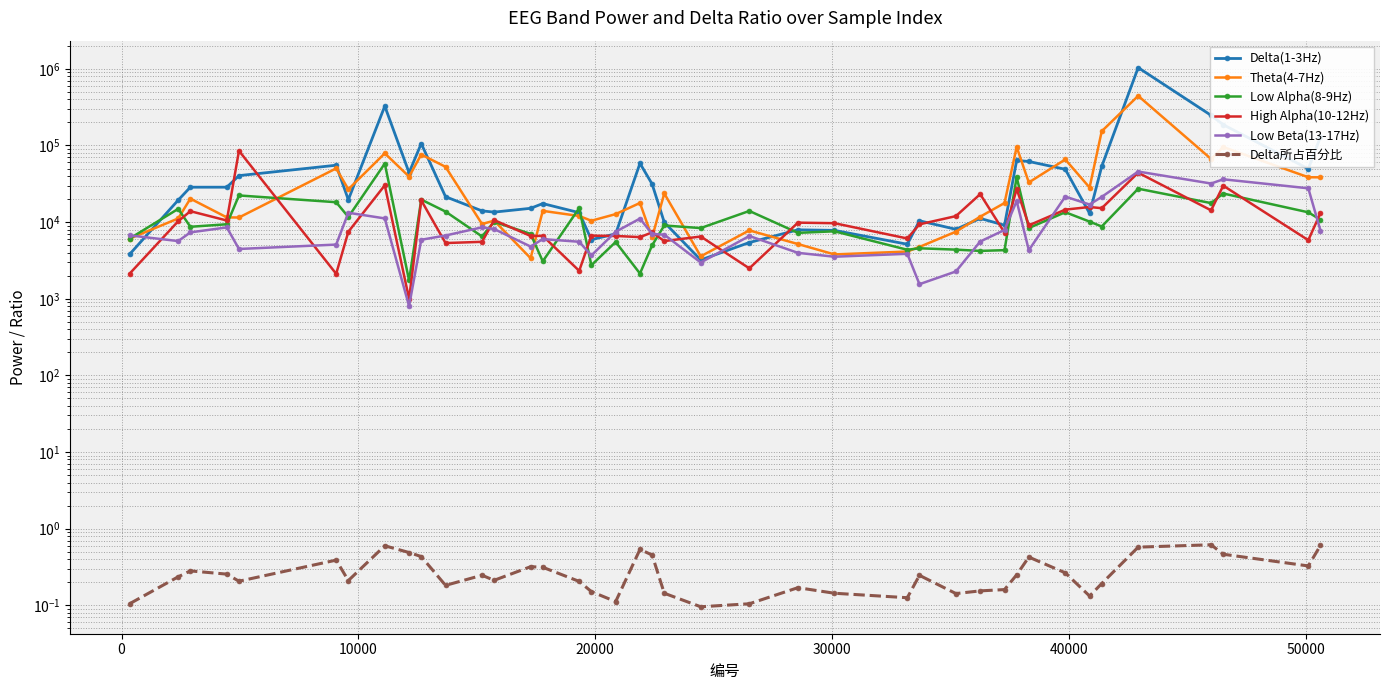

What are all the series names shown in the legend?

Delta(1-3Hz), Theta(4-7Hz), Low Alpha(8-9Hz), High Alpha(10-12Hz), Low Beta(13-17Hz), Delta所占百分比